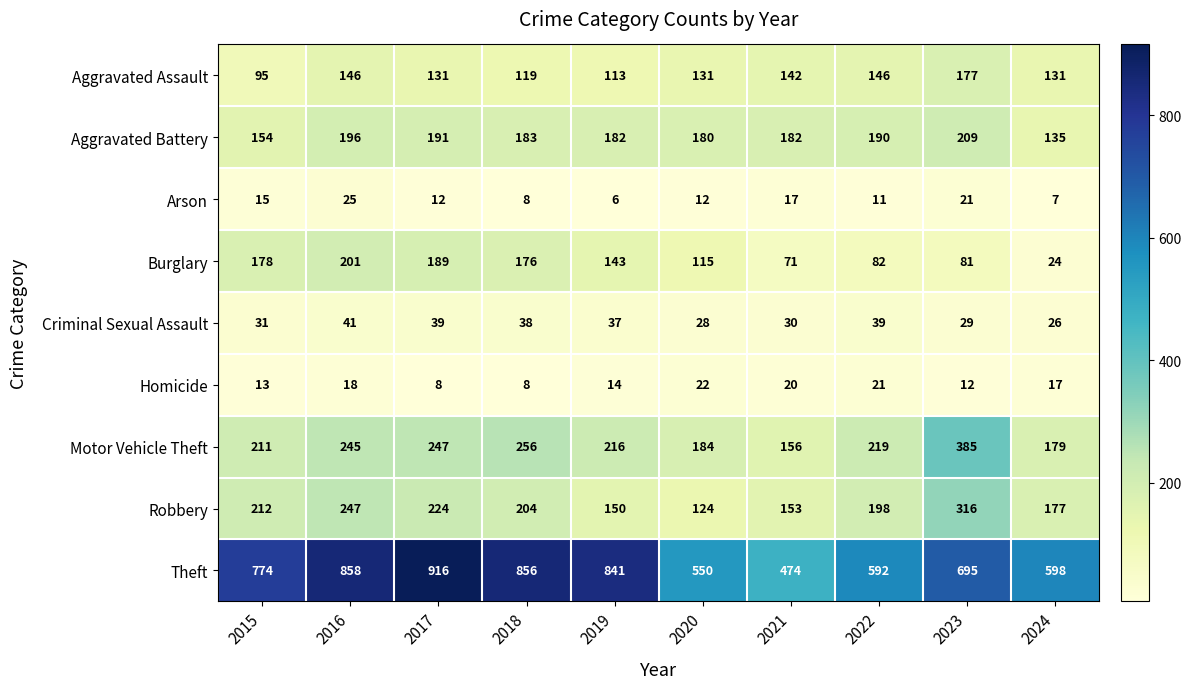

Which series has the largest range (max minus min)?

Theft